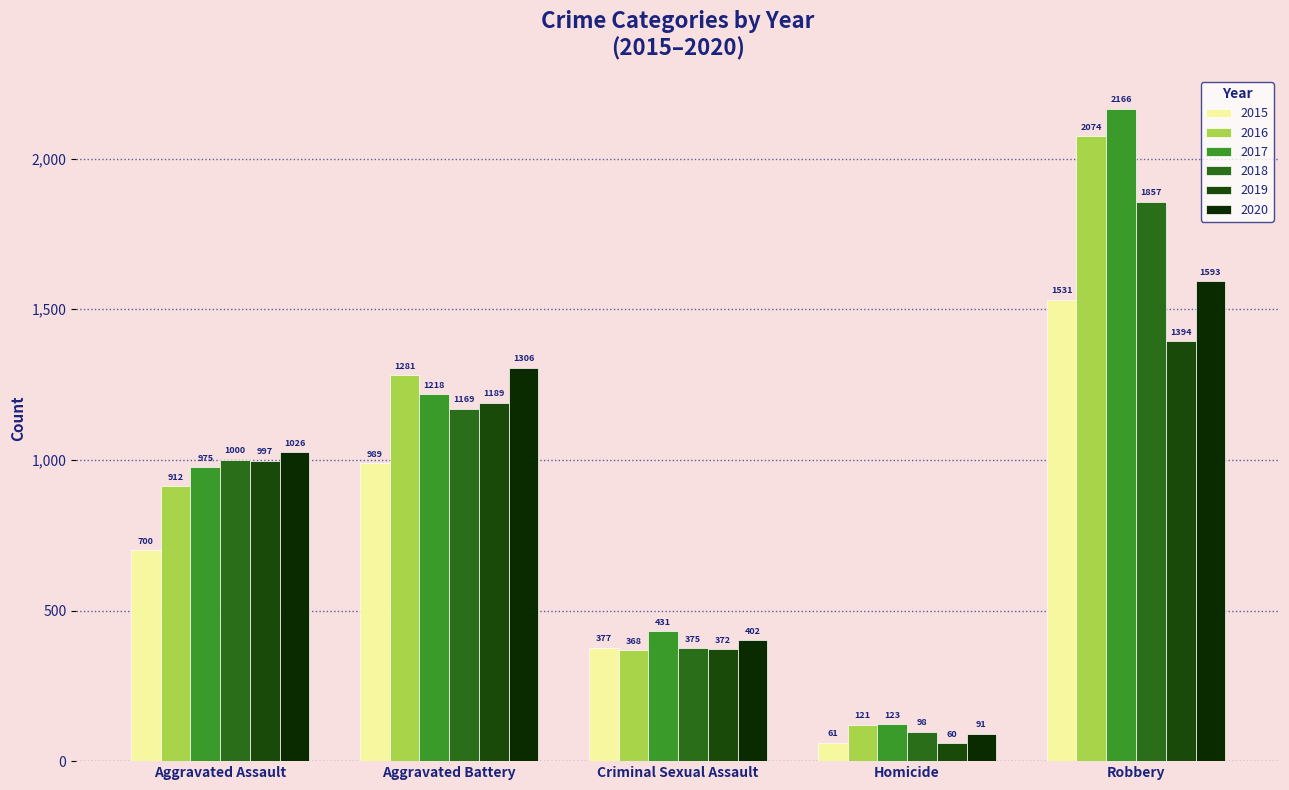

The value of 2016 at Robbery is 535. True or false?

False